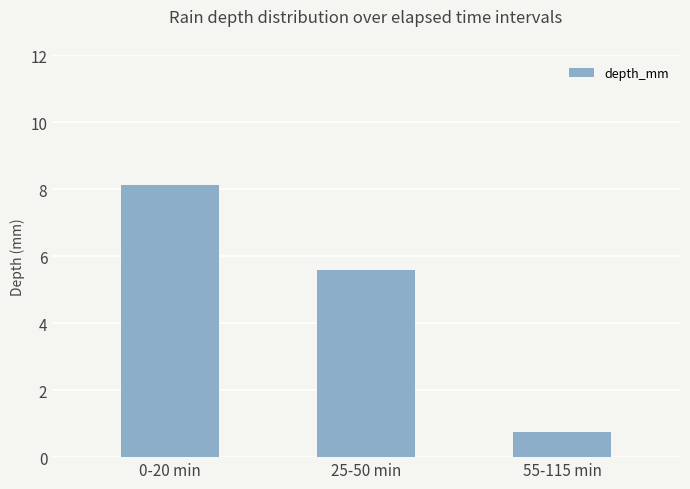

What is the sum of all values?

14.5